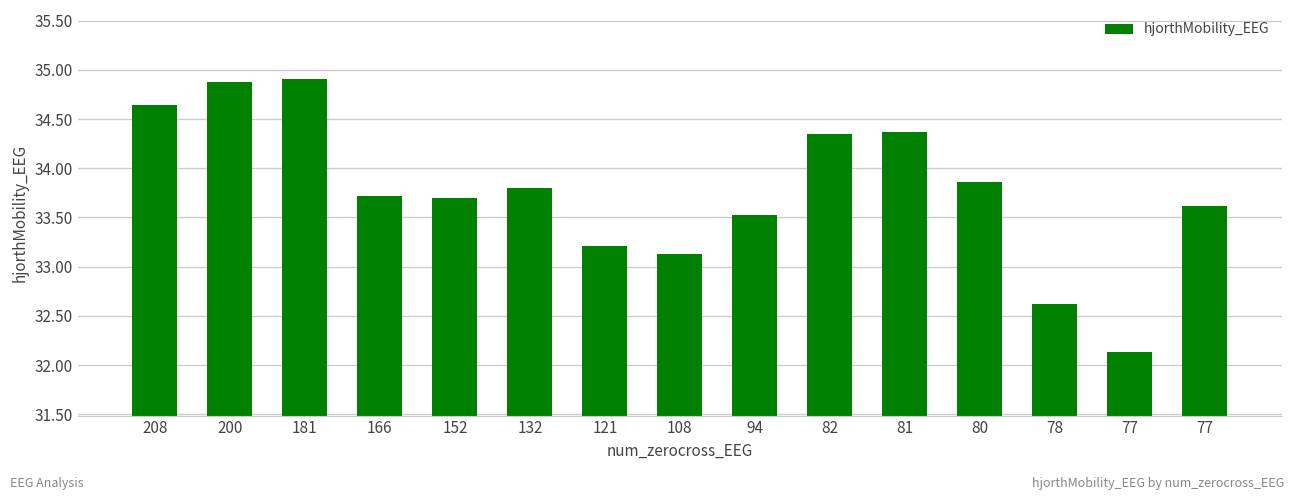

The value at 82 is 34.4. True or false?

True